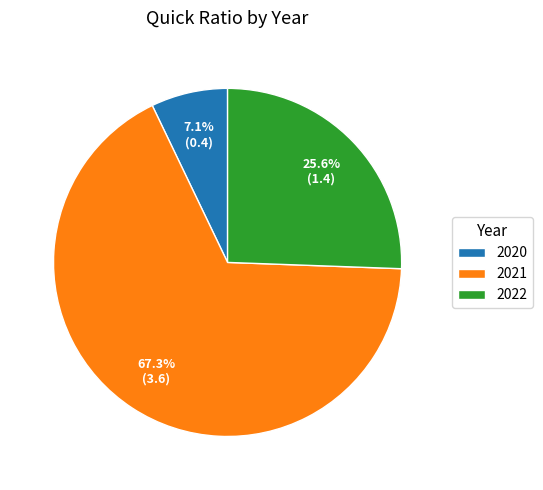

How many slices are in this pie chart?

3